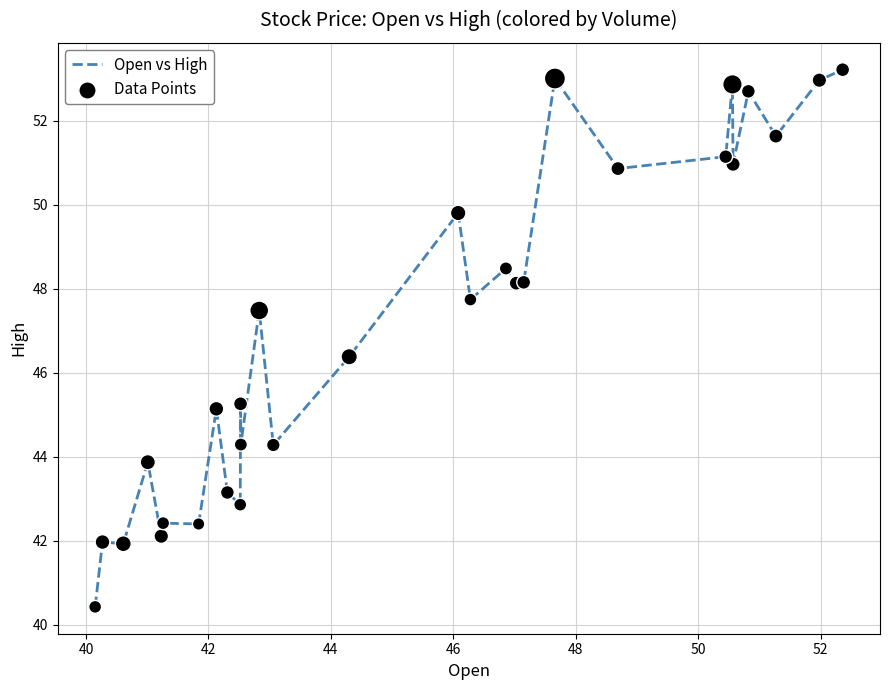

What is the difference between the maximum and minimum values?

12.8